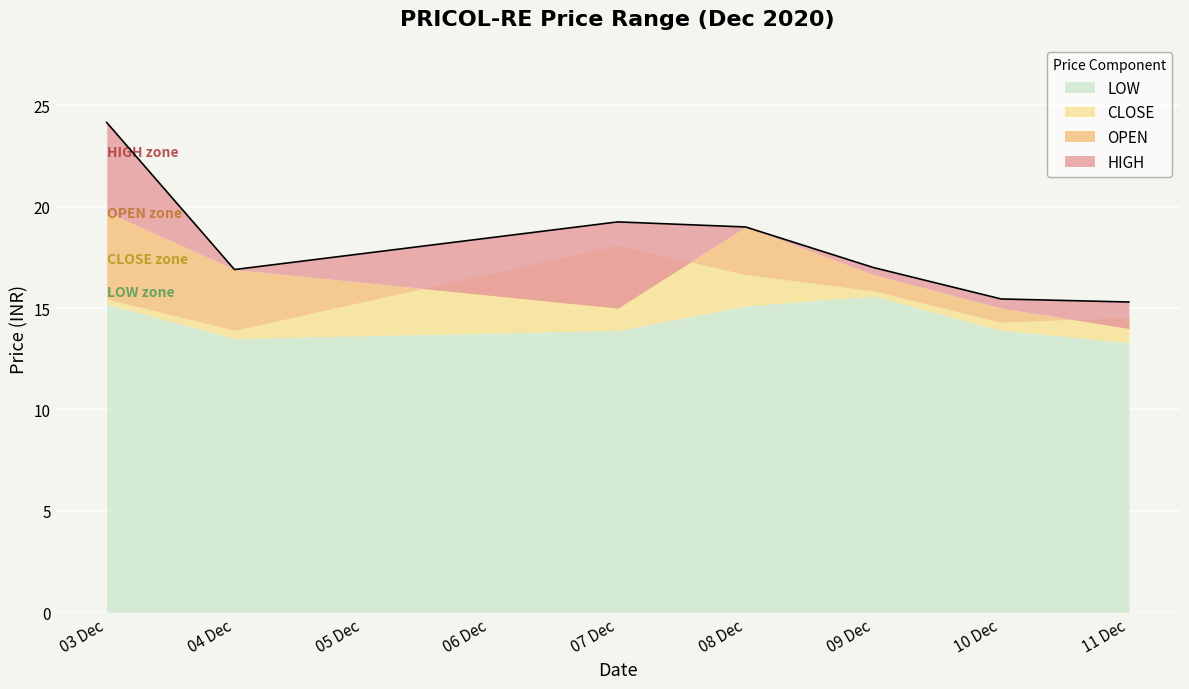

Which has a higher value, 2020-12-07 or 2020-12-03?

2020-12-03